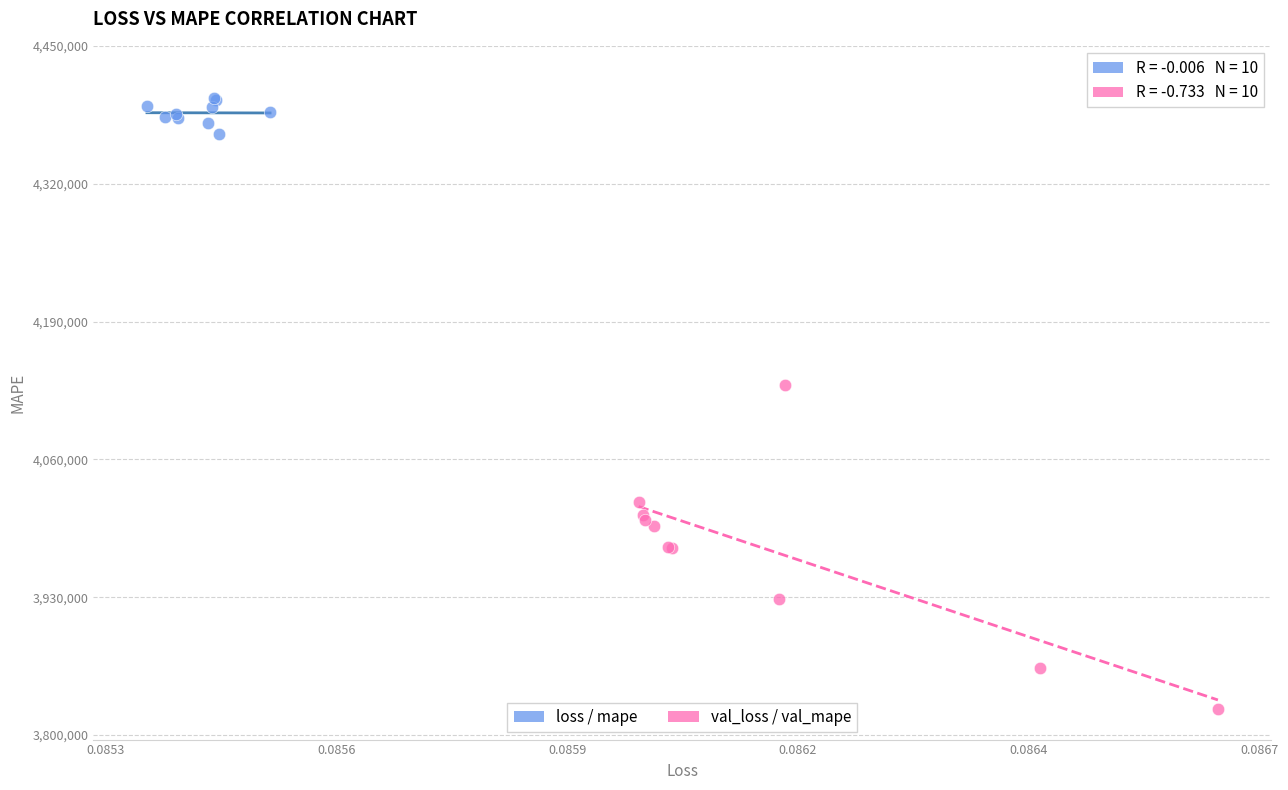

Which series has the widest spread of Y values?

val_loss / val_mape